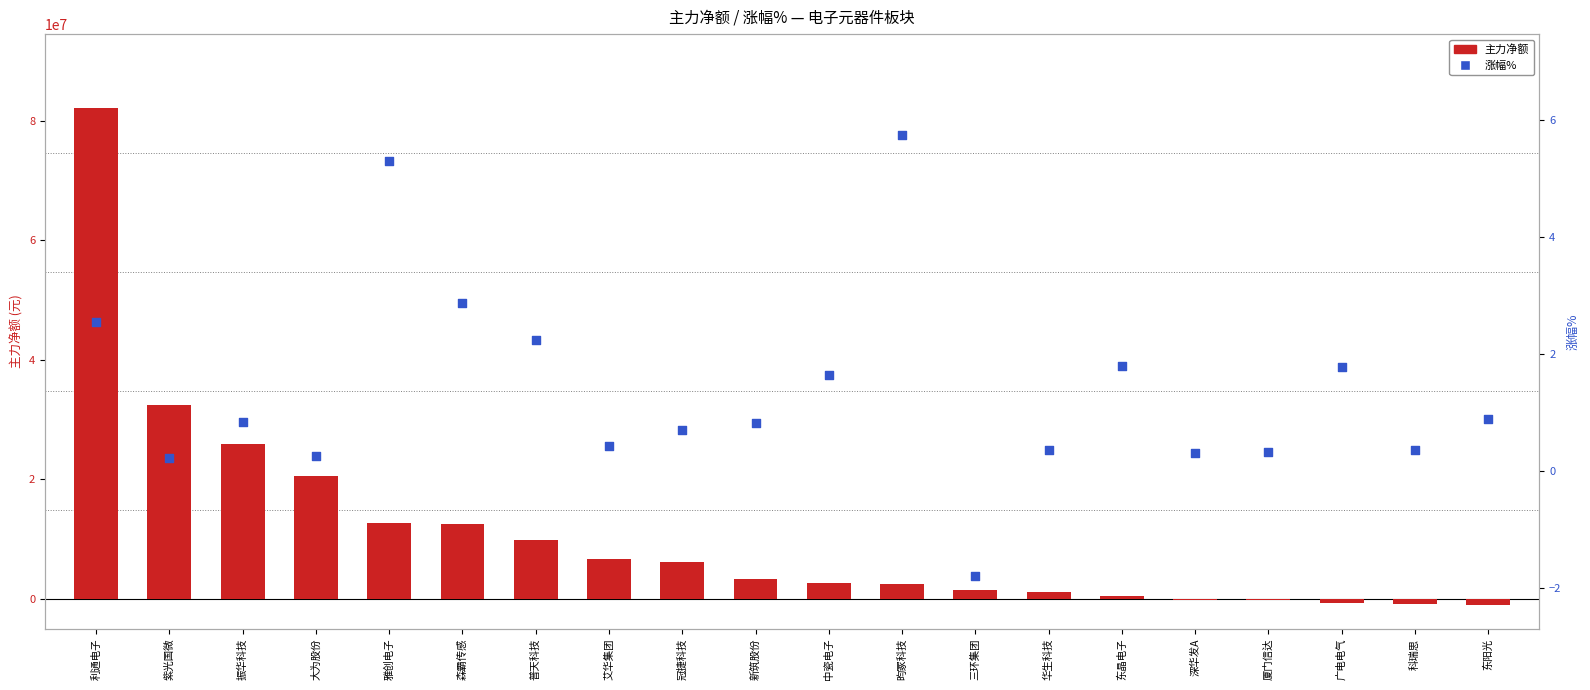

What is the total value across all series at 森霸传感?

12561824.9